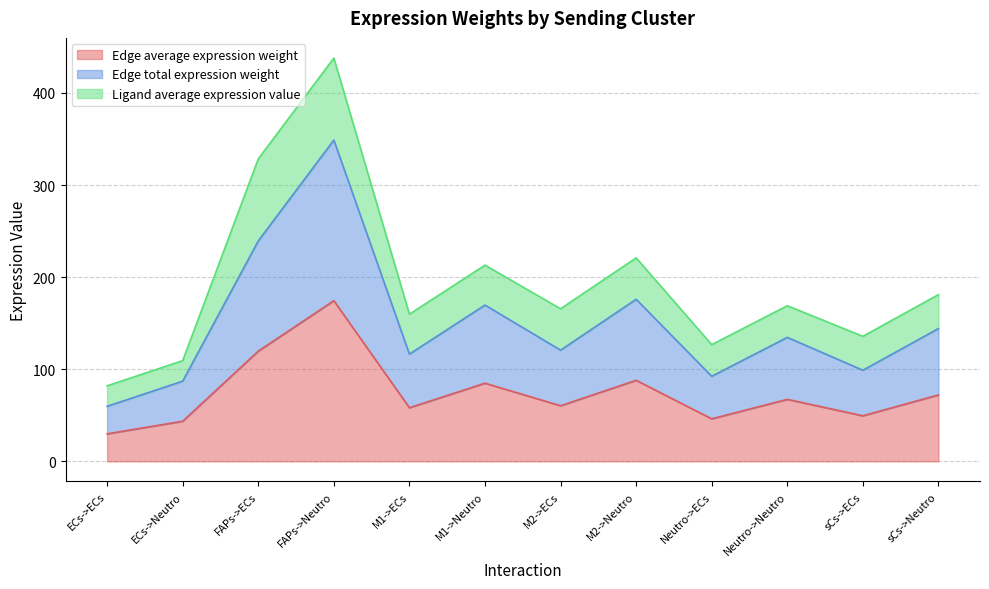

Which series has the largest total across all categories?

Edge total expression weight